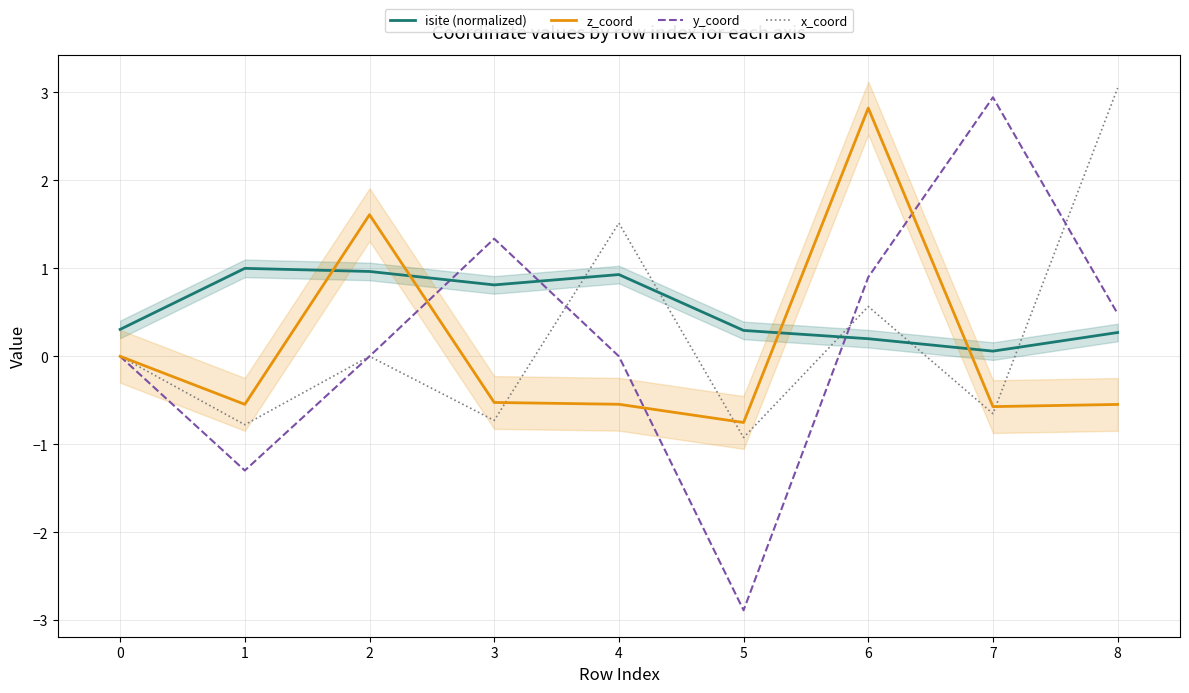

What is the average value of the x_coord series?

0.2